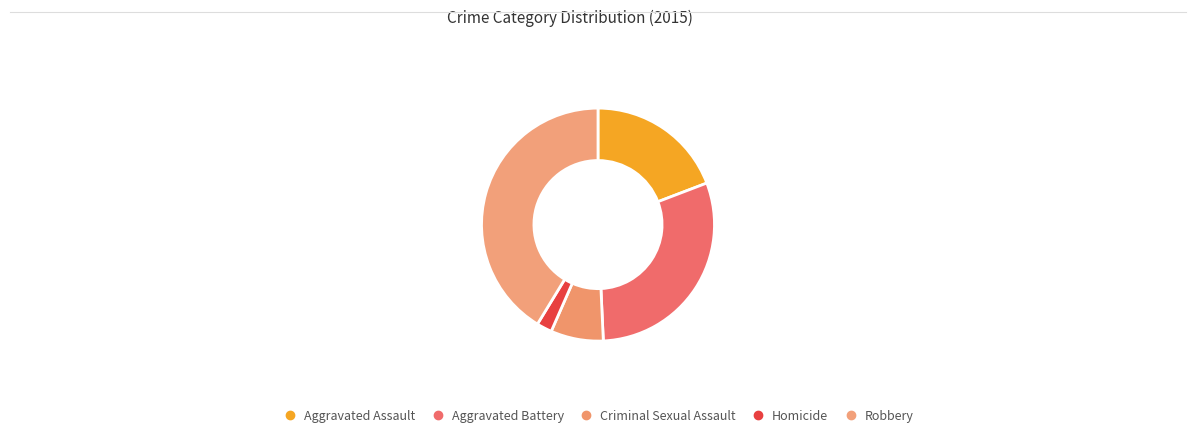

To the nearest percent, what is the combined percentage of Criminal Sexual Assault and Robbery?

49%